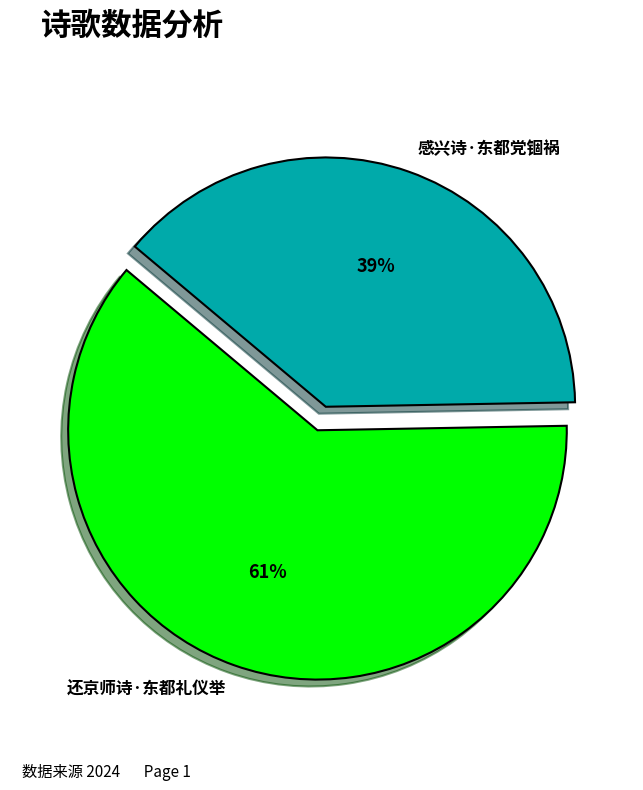

To the nearest percent, what portion does 还京师诗·东都礼仪举 represent?

61%